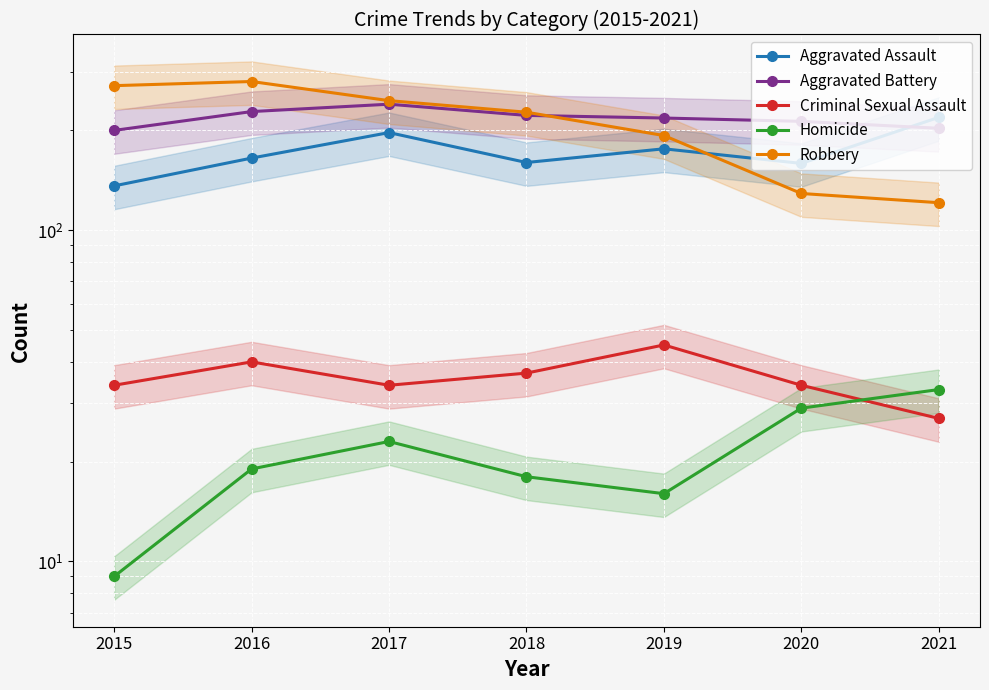

What is the maximum value for Aggravated Assault?

219